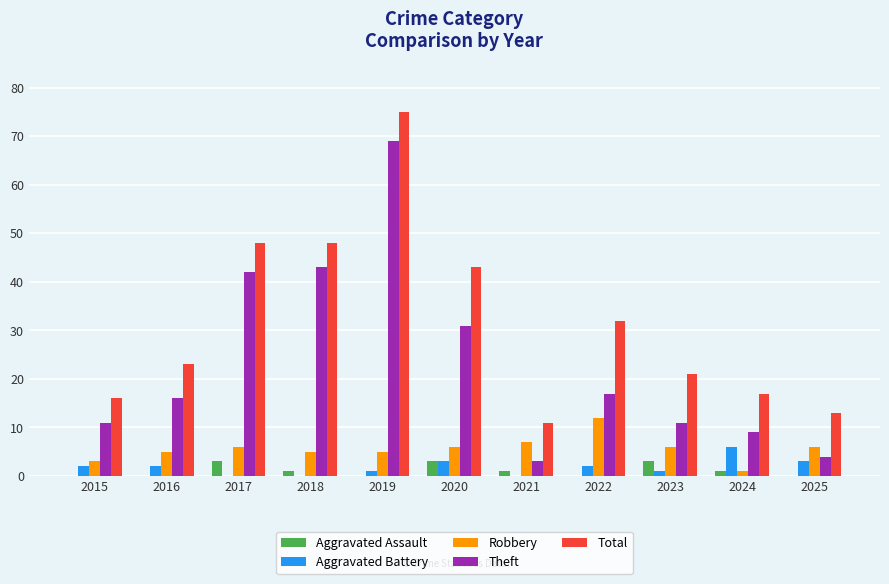

Reading left to right, what are all the values shown in this chart?

Aggravated Assault: 2015=0	2016=0	2017=3	2018=1	2019=0	2020=3	2021=1	2022=0	2023=3	2024=1	2025=0
Aggravated Battery: 2015=2	2016=2	2017=0	2018=0	2019=1	2020=3	2021=0	2022=2	2023=1	2024=6	2025=3
Robbery: 2015=3	2016=5	2017=6	2018=5	2019=5	2020=6	2021=7	2022=12	2023=6	2024=1	2025=6
Theft: 2015=11	2016=16	2017=42	2018=43	2019=69	2020=31	2021=3	2022=17	2023=11	2024=9	2025=4
Total: 2015=16	2016=23	2017=48	2018=48	2019=75	2020=43	2021=11	2022=32	2023=21	2024=17	2025=13